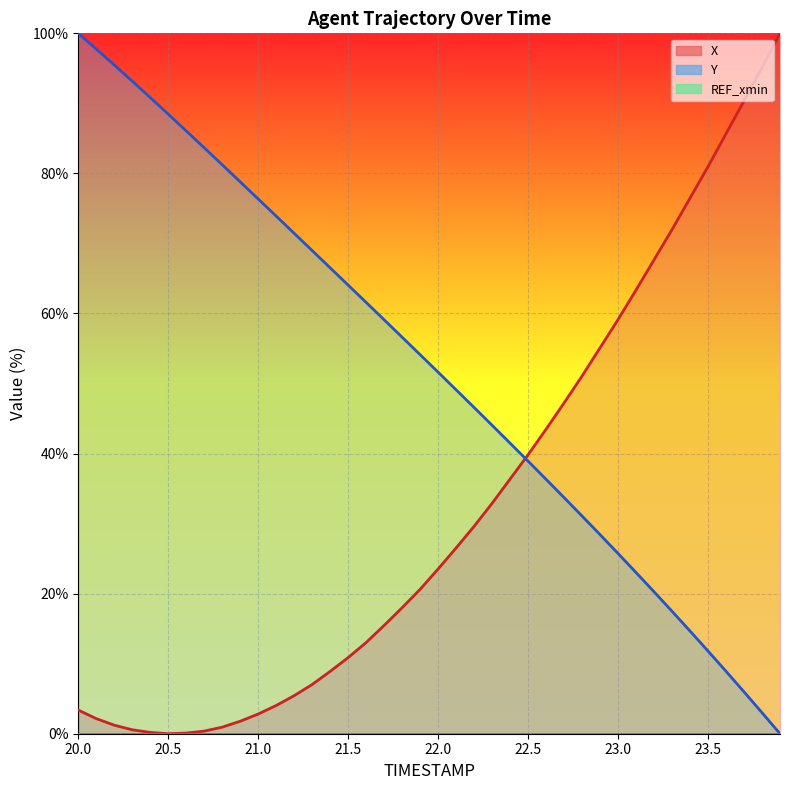

Does the chart display data point markers on the line(s)?

No